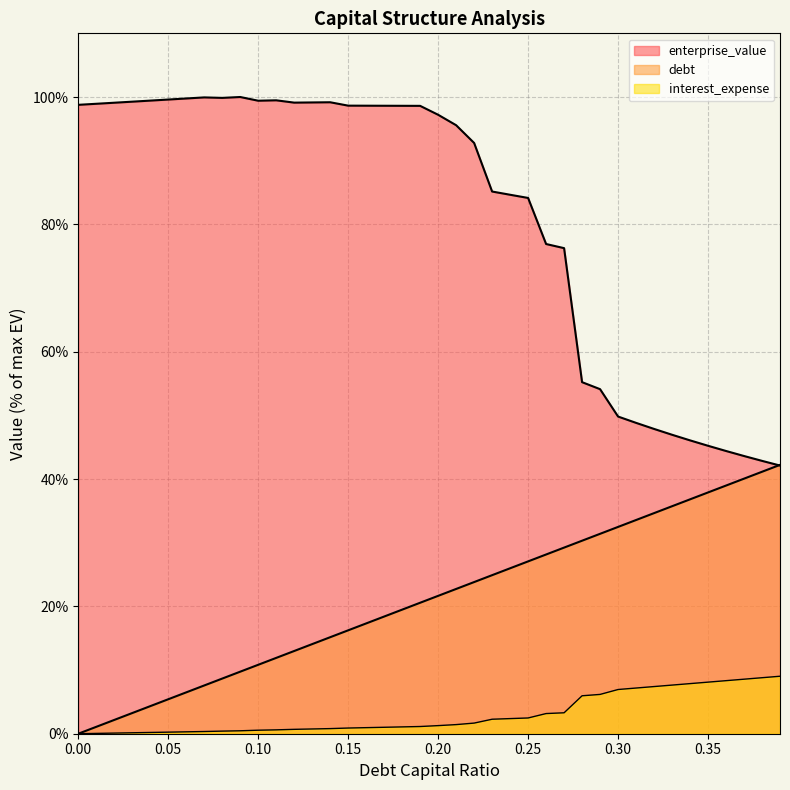

True or false: enterprise_value and interest_expense cross at least once.

False